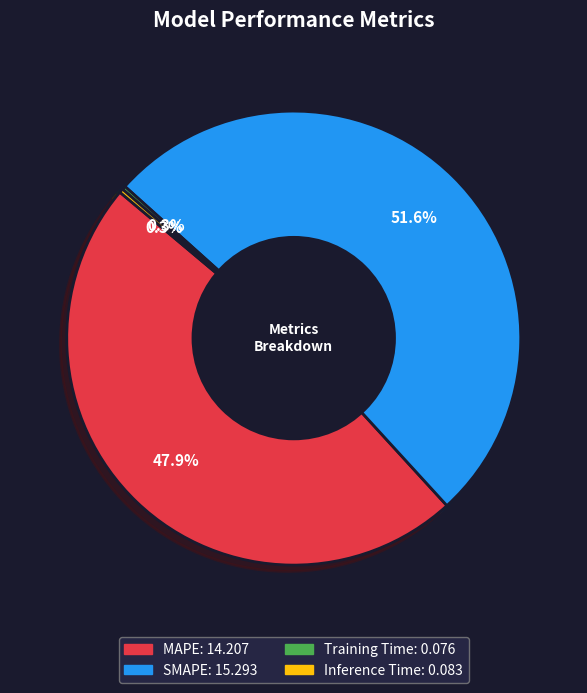

What percentage is NOT represented by MAPE?

52.1%